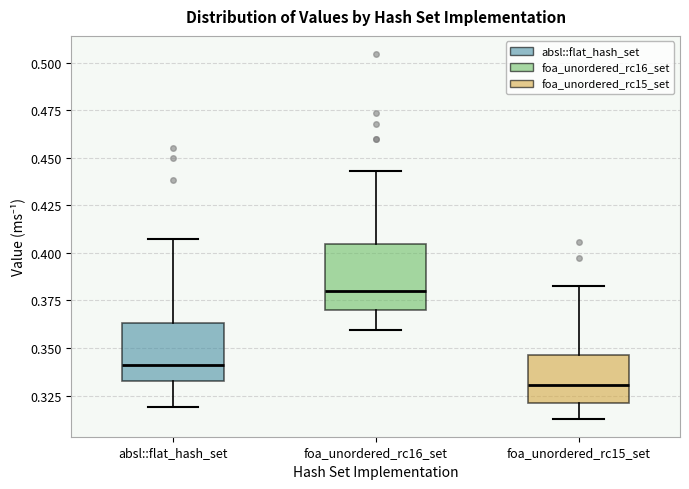

Reading left to right, transcribe this box plot: for each box, give where its median line is, the range the box spans, and where its two whiskers end, as read against the y-axis. The values are not printed on the chart, so give them approximately, as read against the axis.

absl::flat_hash_set: median 0.340, box 0.335 to 0.365, whiskers 0.320 to 0.405
foa_unordered_rc16_set: median 0.380, box 0.370 to 0.405, whiskers 0.360 to 0.445
foa_unordered_rc15_set: median 0.330, box 0.320 to 0.345, whiskers 0.315 to 0.385